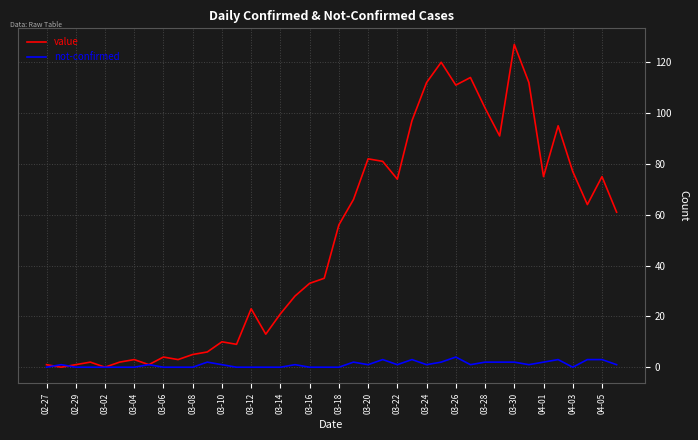

What is the sum of all value values?

1992